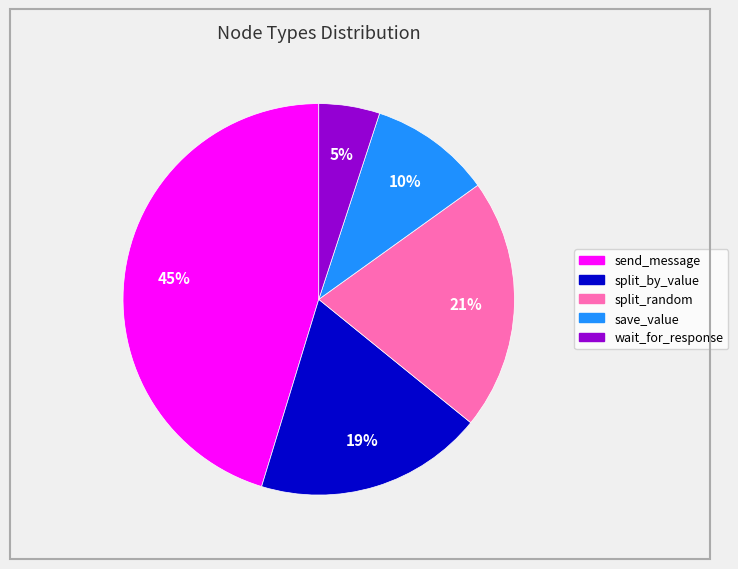

Which category has the smallest portion of the pie?

wait_for_response